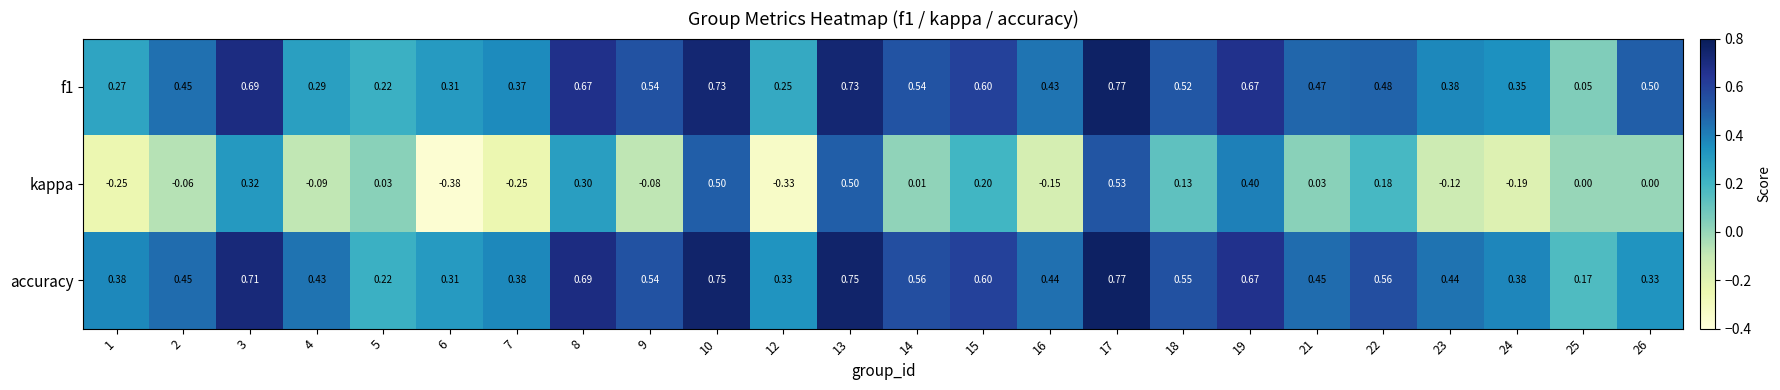

At which category is the sum across all series the highest?

17